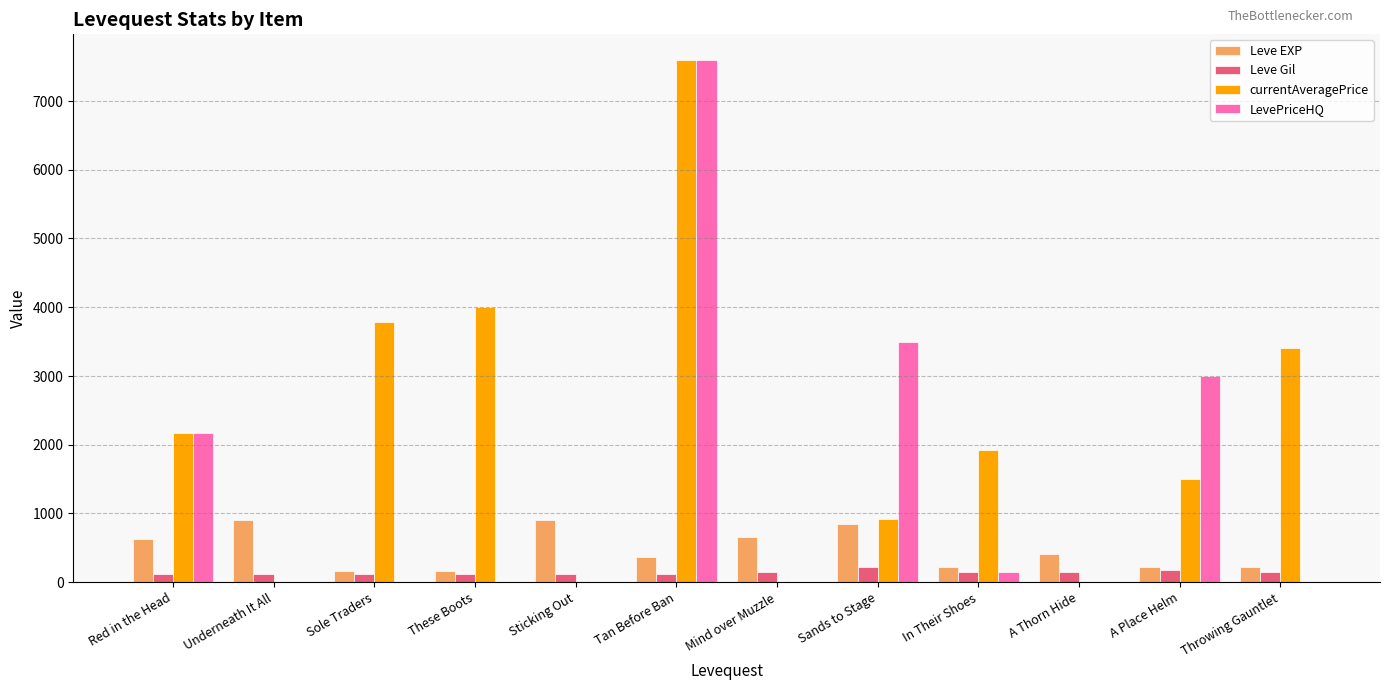

Are the bars horizontal?

No